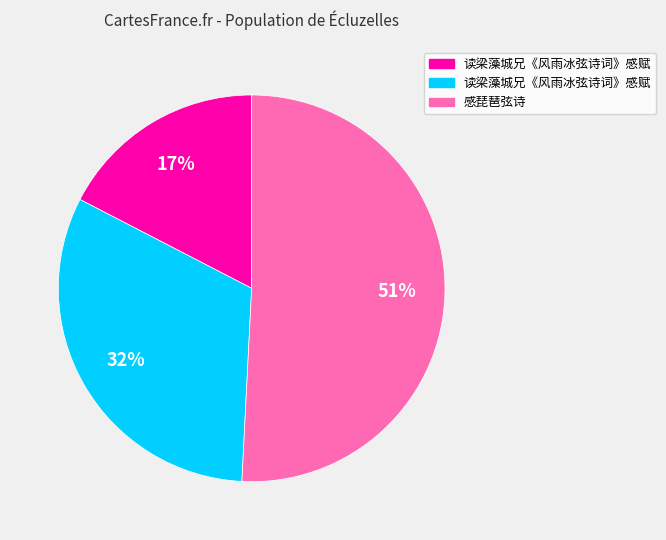

How many slices are in this pie chart?

3